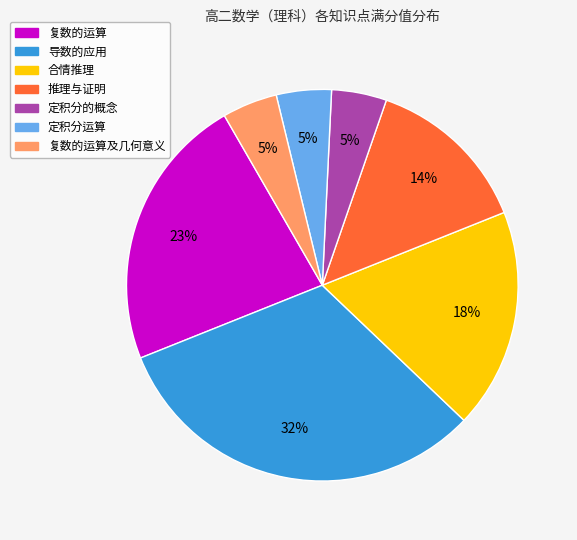

Which slice is the largest?

导数的应用